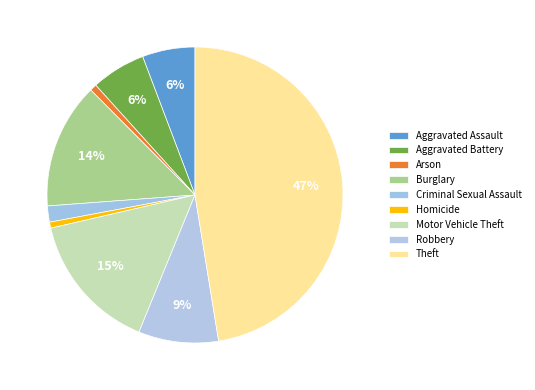

Count the number of slices in the pie.

9